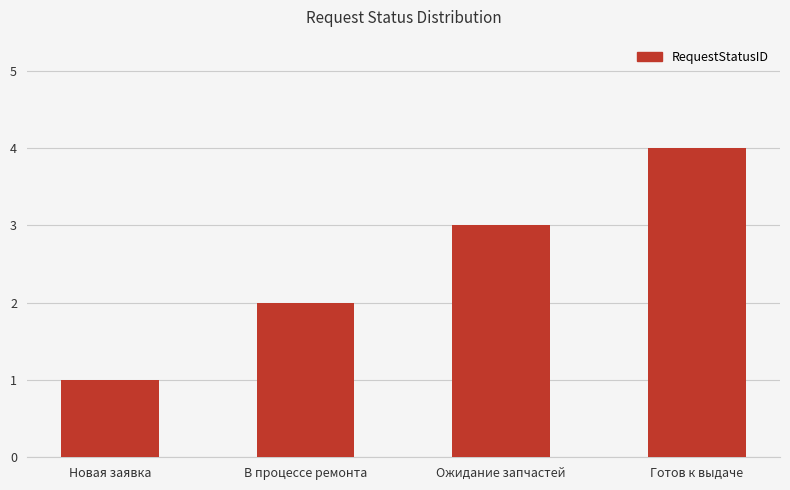

What is the change in value from В процессе ремонта to Ожидание запчастей?

+1